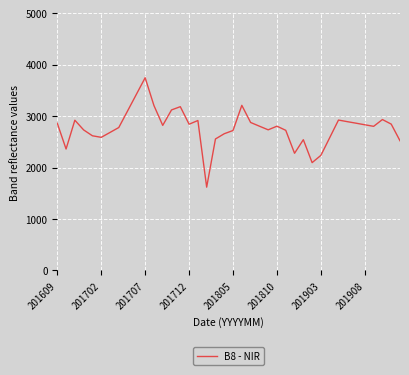

How many distinct data groups are displayed?

1